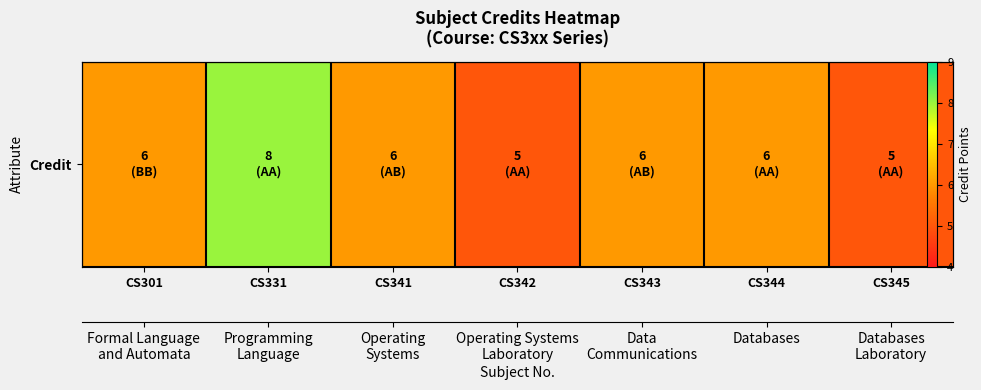

Rank the categories by value from highest to lowest.

CS331, CS301, CS341, CS343, CS344, CS342, CS345